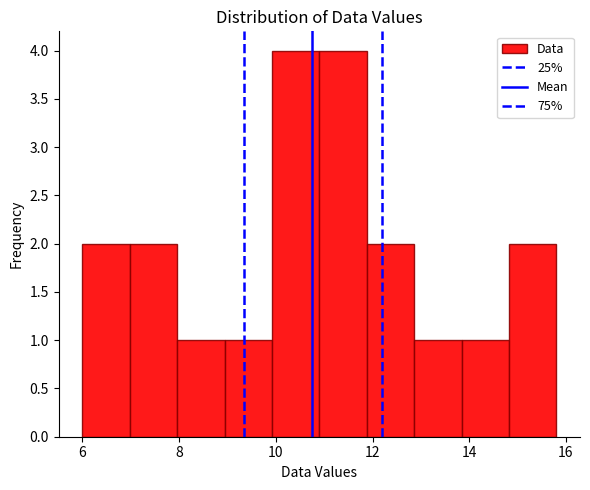

Reading left to right, list every bar in this chart as the range it spans on the x-axis followed by its height. Neither the bar edges nor the heights are printed on the chart, so give them approximately, as read against the axes.

6.00 to 6.98: 2
6.98 to 7.96: 2
7.96 to 8.94: 1
8.94 to 9.92: 1
9.92 to 10.90: 4
10.90 to 11.88: 4
11.88 to 12.86: 2
12.86 to 13.84: 1
13.84 to 14.82: 1
14.82 to 15.80: 2